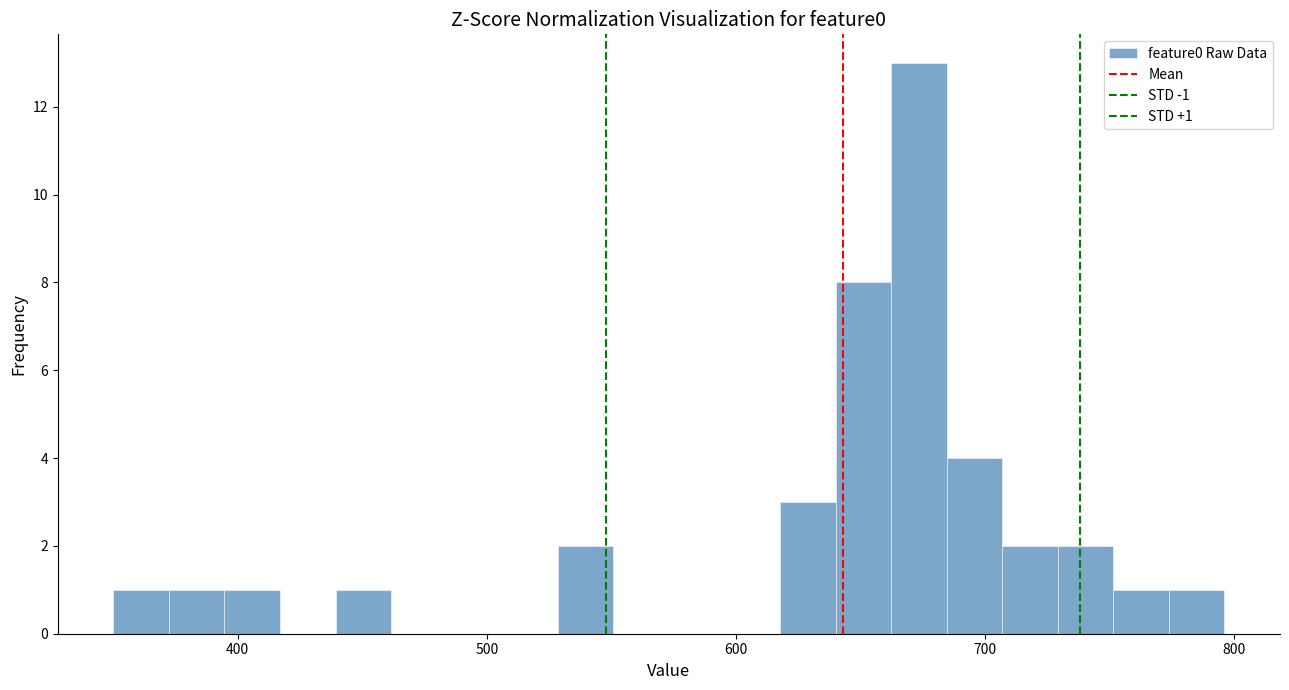

Around what value on the x-axis is the tallest bar? Give the approximate position of its centre, as read against the axis.

670